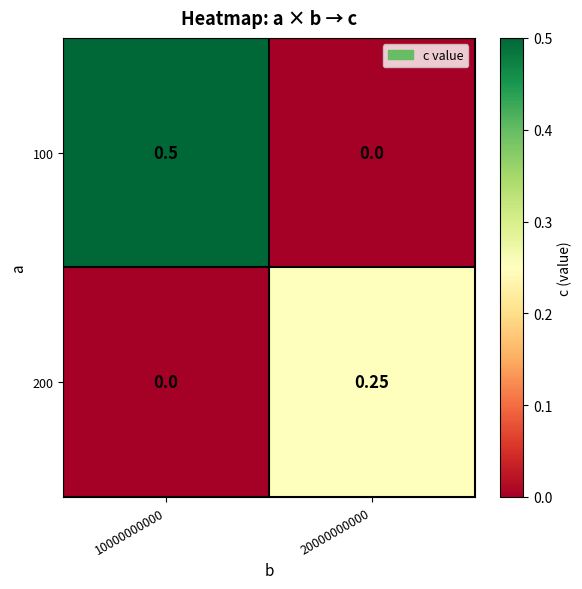

List the series in order of their peak value, highest first.

100, 200